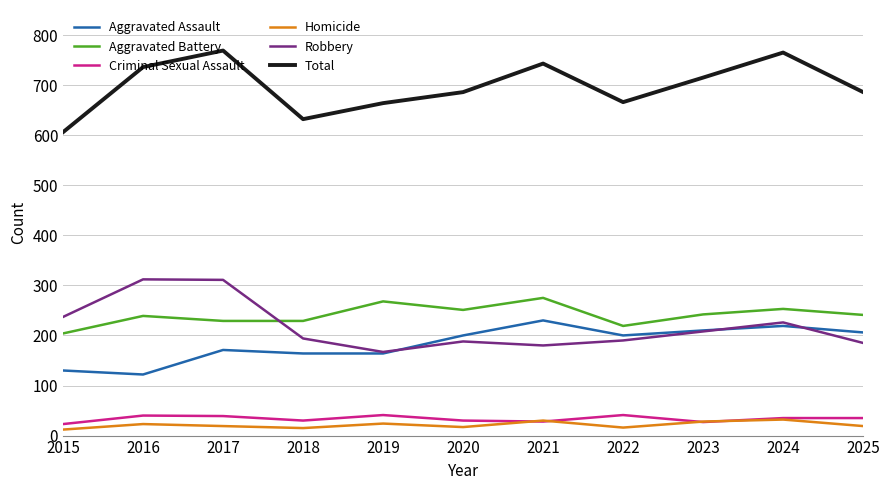

Which series has the largest total across all categories?

Total